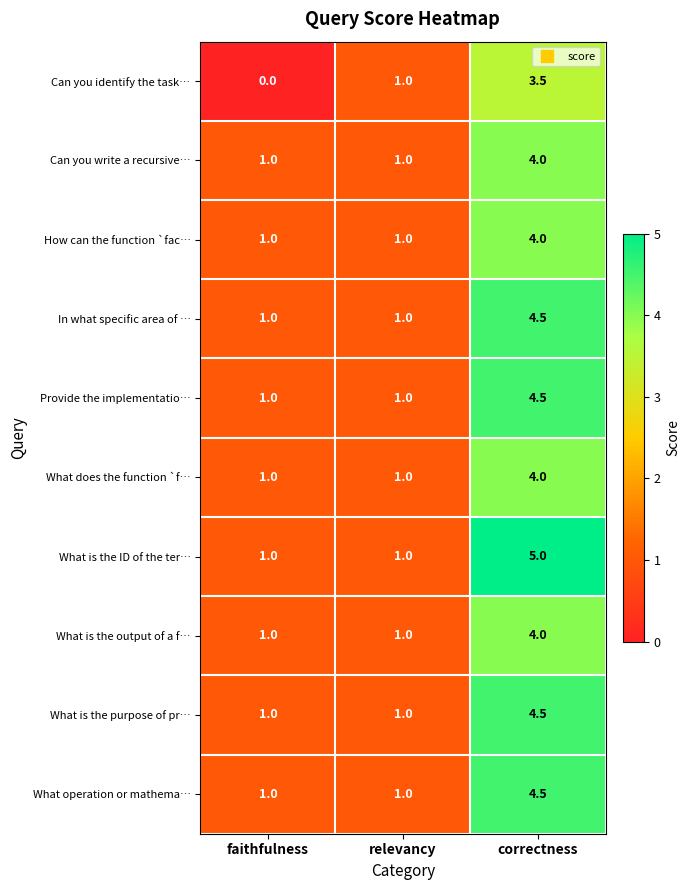

How many Can you write a recursive… values are between 1 and 4?

3